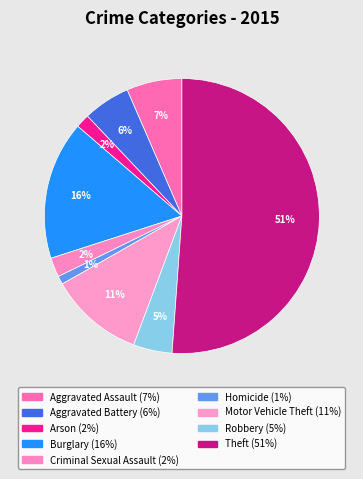

How many slices are in this pie chart?

9